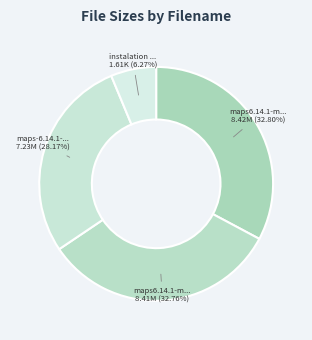

Count the number of slices in the pie.

4